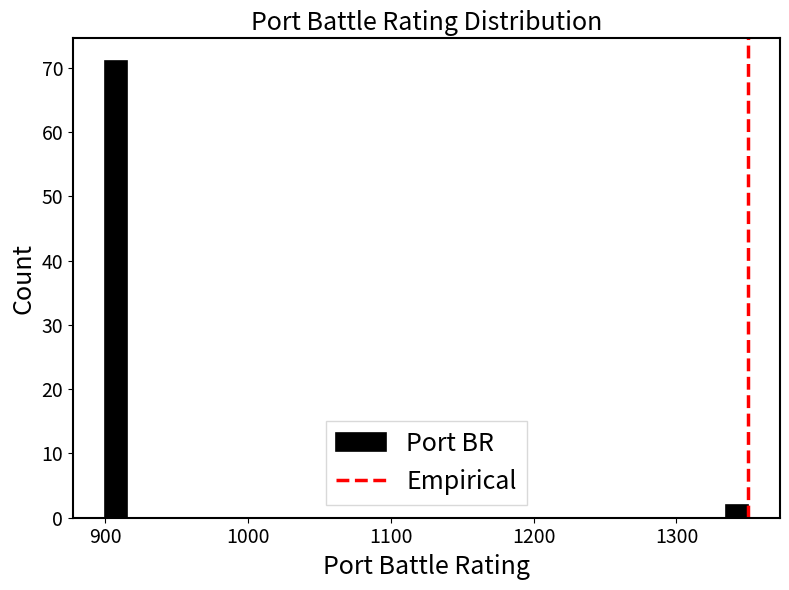

Around what value on the x-axis is the tallest bar? Give the approximate position of its centre, as read against the axis.

910